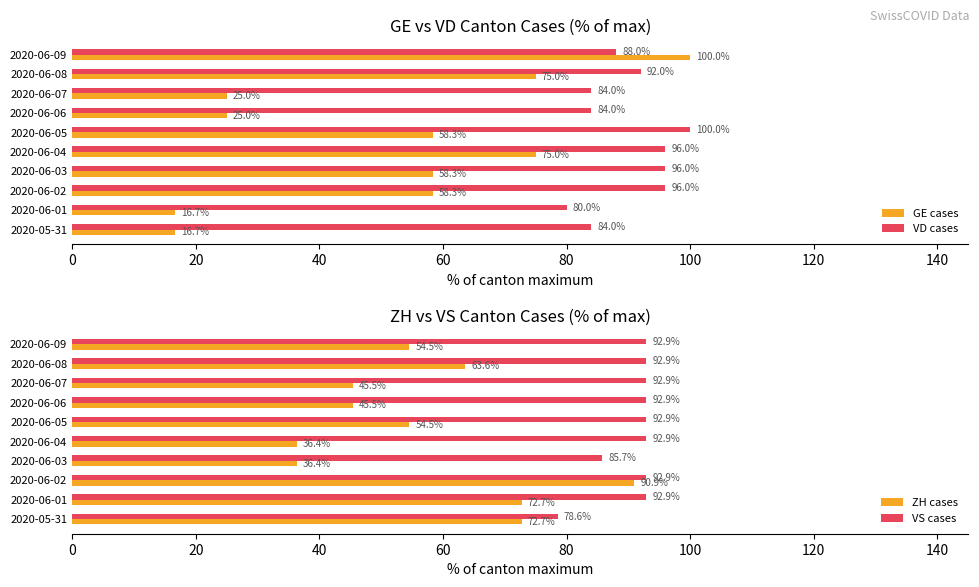

What is the minimum value shown in the chart?

16.7